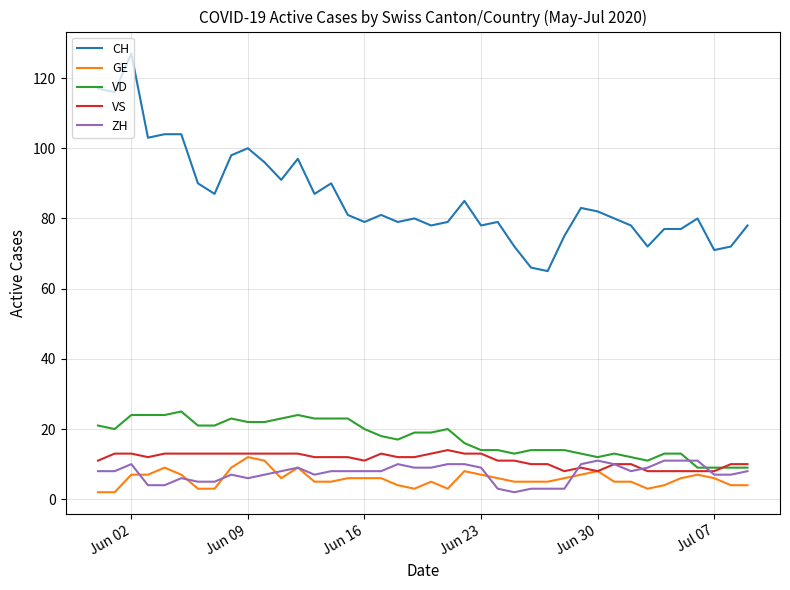

What is the maximum value shown in the chart?

127